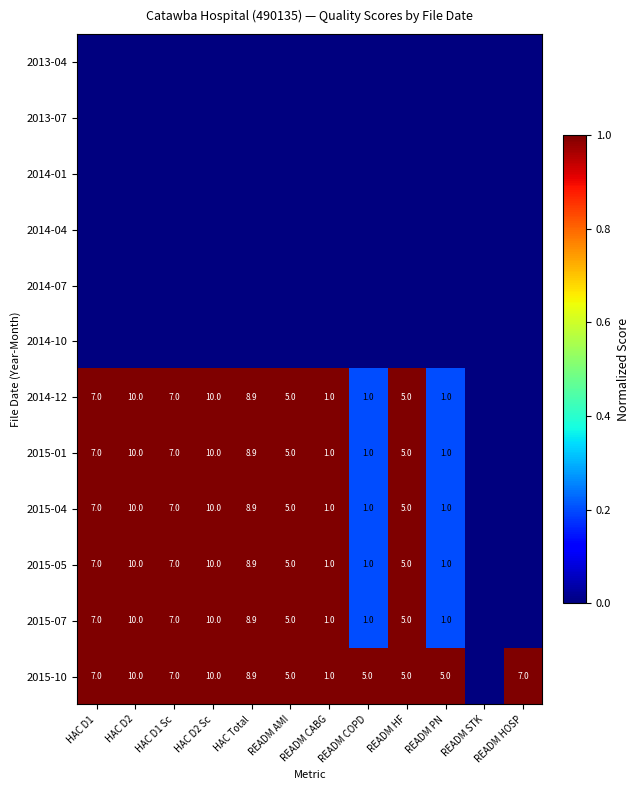

What is the difference between the 2015-07 values at HAC D2 Sc and READM AMI?

5.0